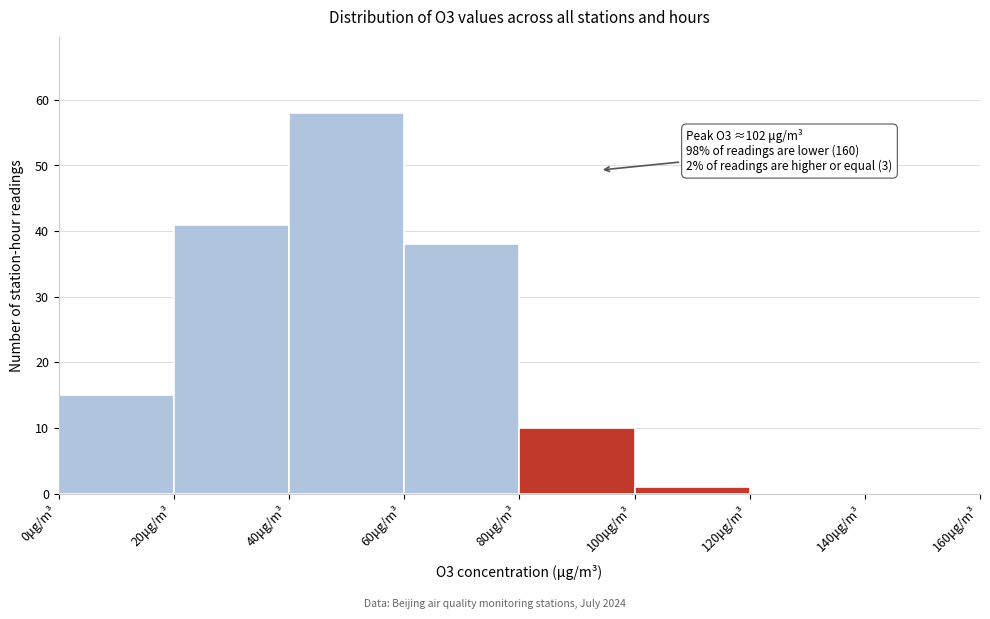

Over which range of the x-axis is the bar tallest?

40 to 60